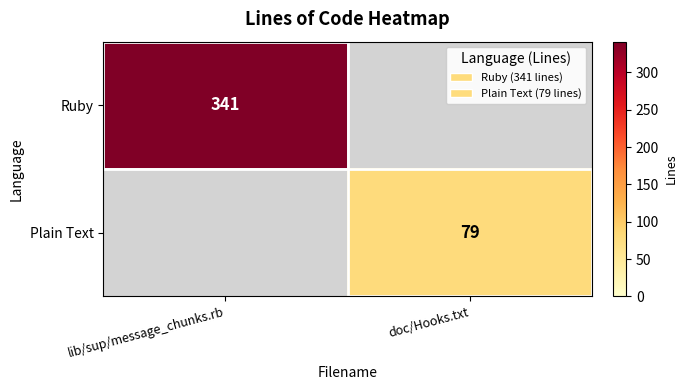

True or false: Ruby has a value of 92 at lib/sup/message_chunks.rb.

False